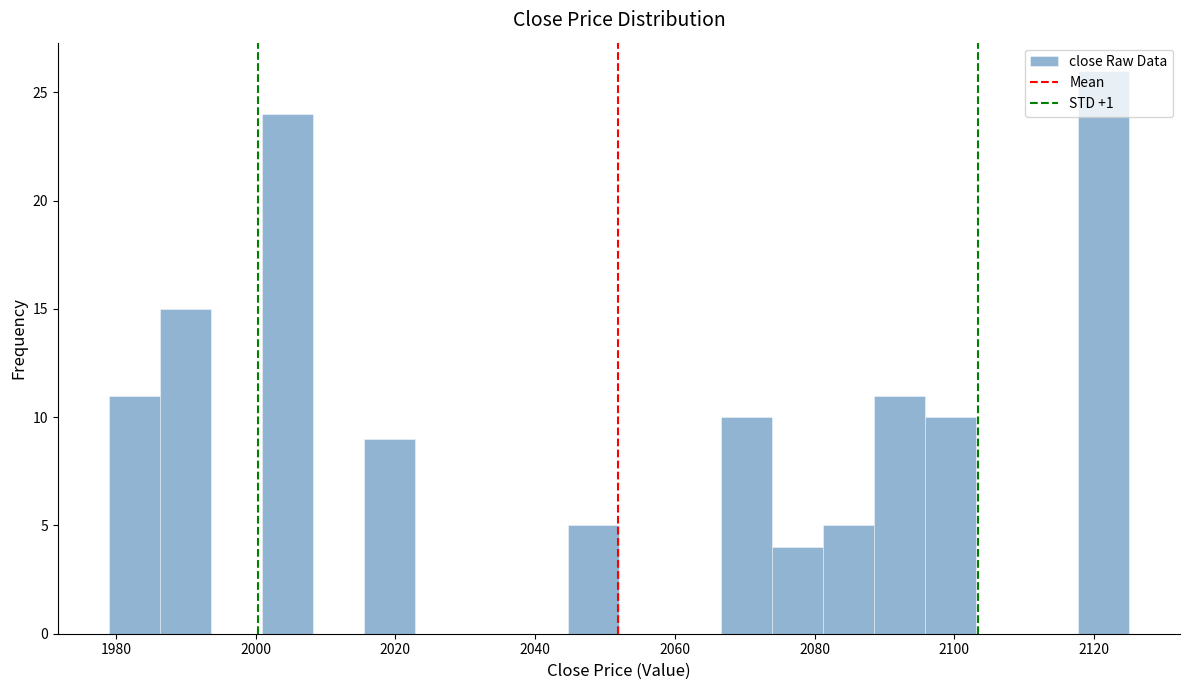

Around what value on the x-axis is the tallest bar? Give the approximate position of its centre, as read against the axis.

2122